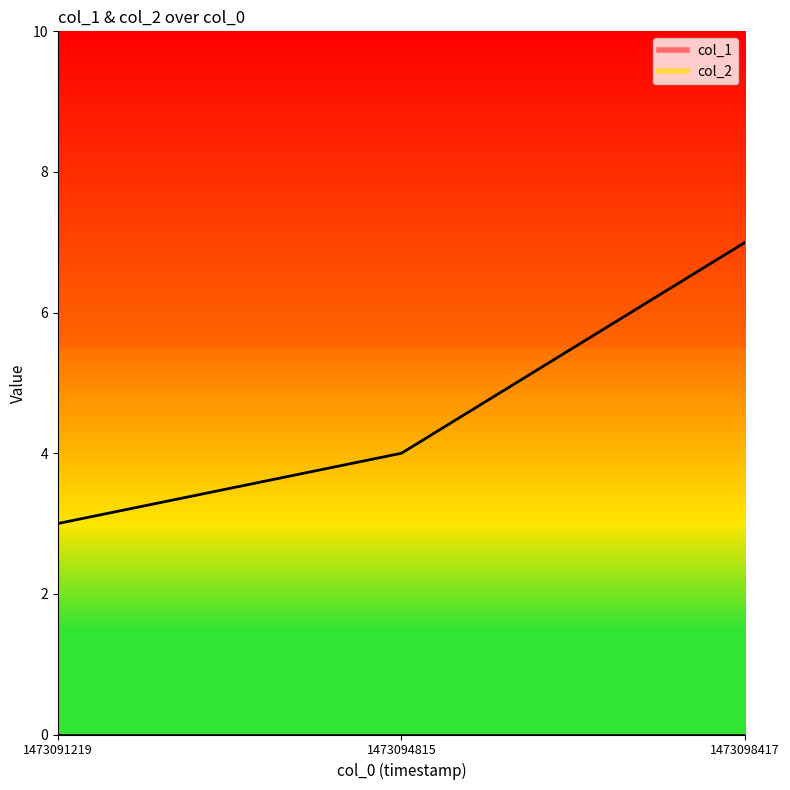

Rank the categories by value from lowest to highest.

1473091219, 1473094815, 1473098417